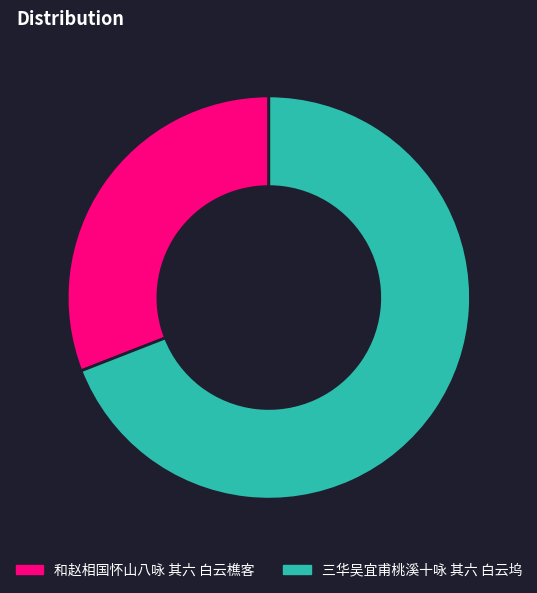

Is it true that 和赵相国怀山八咏 其六 白云樵客 is 19% of the pie?

False